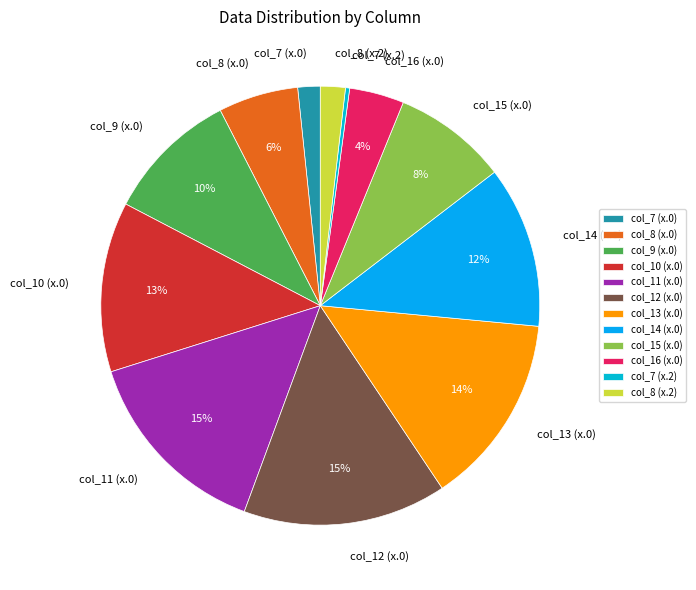

What percentage is the col_14 (x.0) slice, to the nearest percent?

12%